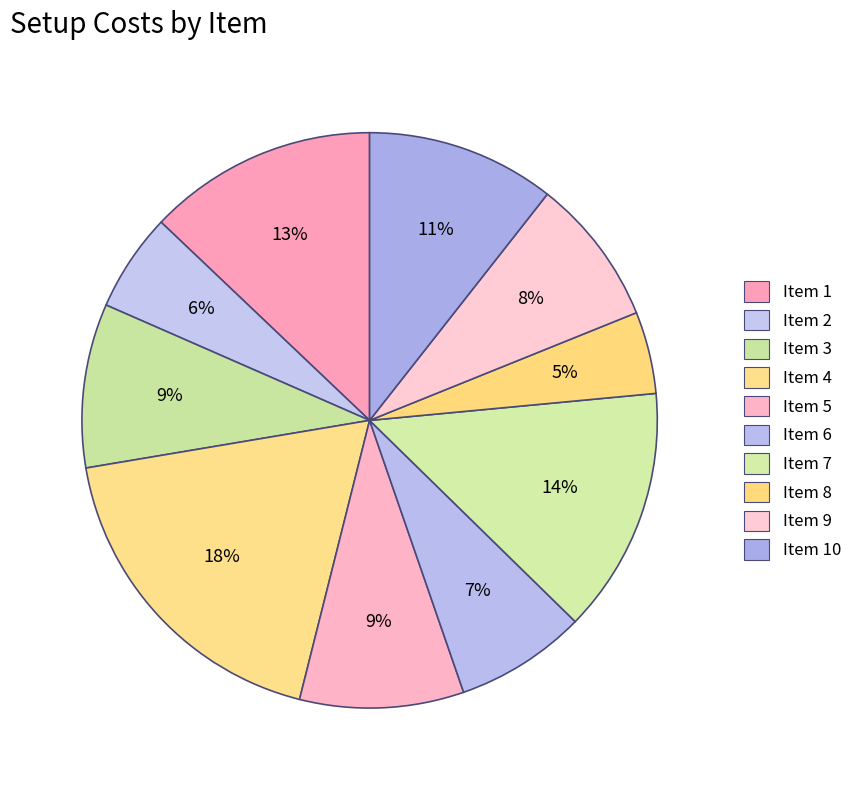

Rank the categories by value from highest to lowest.

4, 7, 1, 10, 3, 5, 9, 6, 2, 8